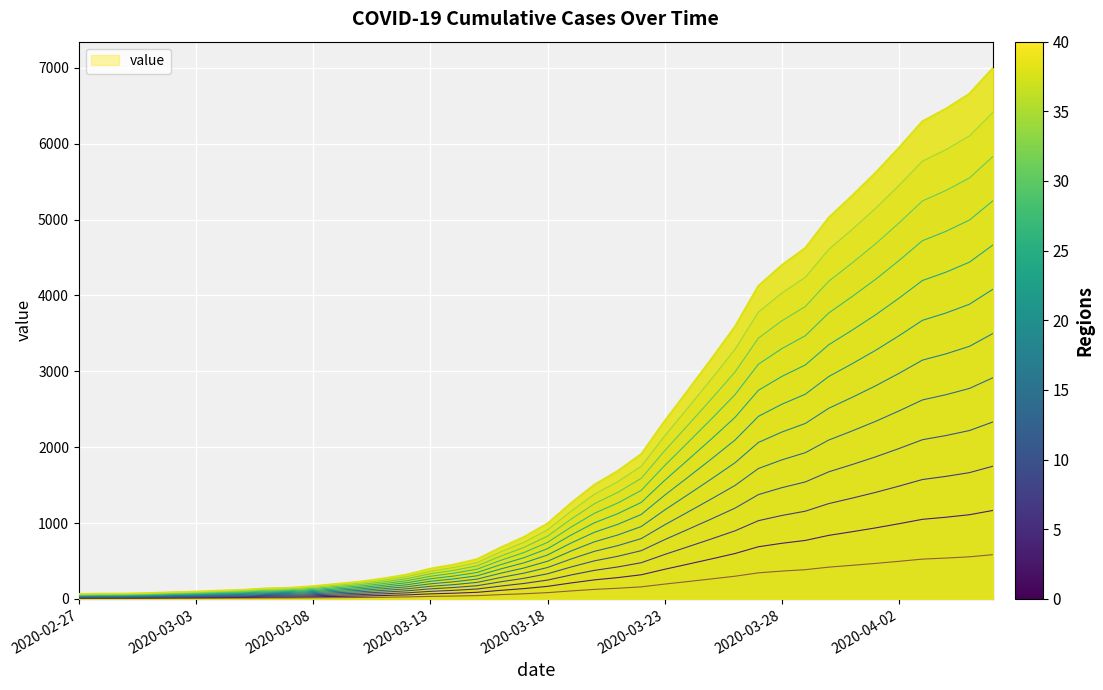

List the labels in order of value, largest first.

2020-04-06, 2020-04-05, 2020-04-04, 2020-04-03, 2020-04-02, 2020-04-01, 2020-03-31, 2020-03-30, 2020-03-29, 2020-03-28, 2020-03-27, 2020-03-26, 2020-03-25, 2020-03-24, 2020-03-23, 2020-03-22, 2020-03-21, 2020-03-20, 2020-03-19, 2020-03-18, 2020-03-17, 2020-03-16, 2020-03-15, 2020-03-14, 2020-03-13, 2020-03-12, 2020-03-11, 2020-03-10, 2020-03-09, 2020-03-08, 2020-03-07, 2020-03-06, 2020-03-05, 2020-03-04, 2020-03-03, 2020-03-02, 2020-03-01, 2020-02-29, 2020-02-28, 2020-02-27